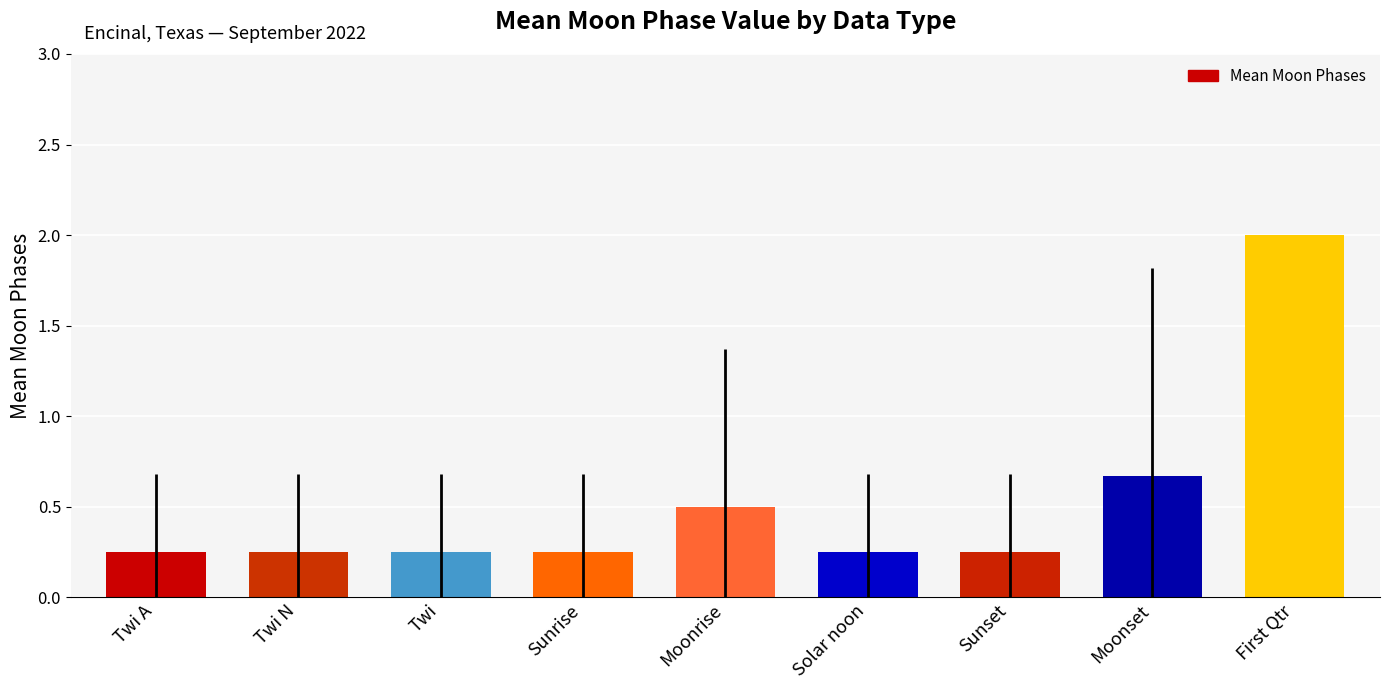

Does the chart contain any negative values?

No